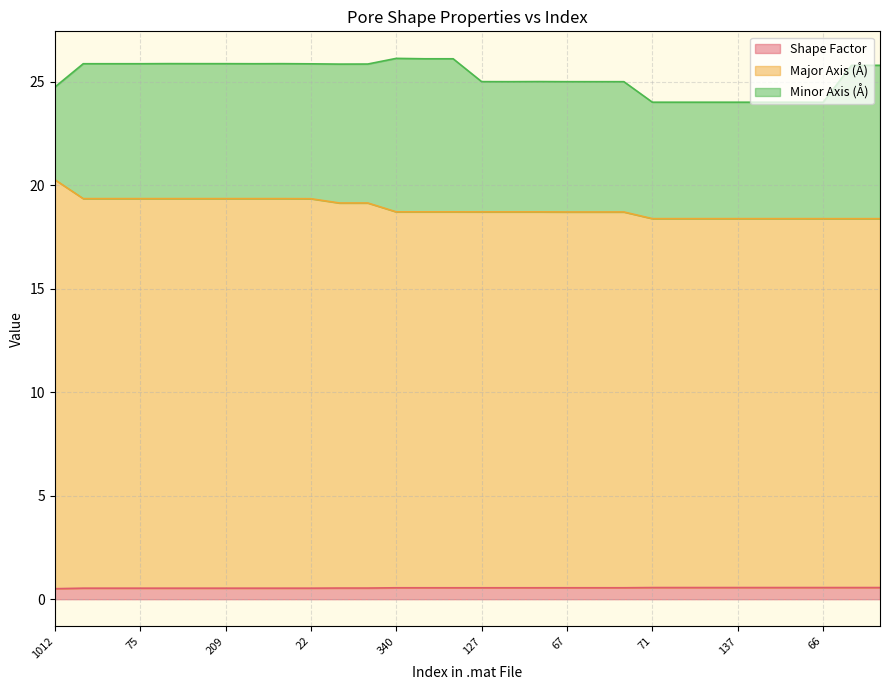

What are all the series names shown in the legend?

Shape Factor, Major Axis (Å), Minor Axis (Å)